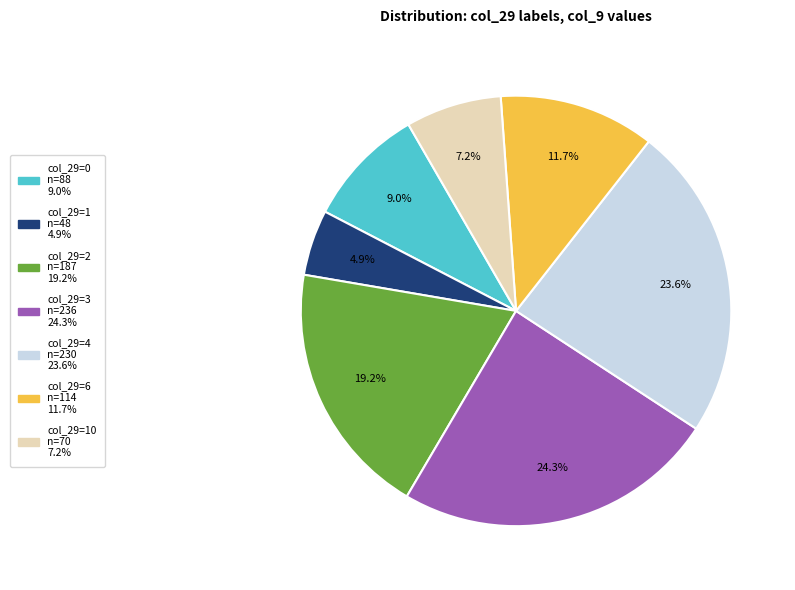

Does any single category account for the majority?

No